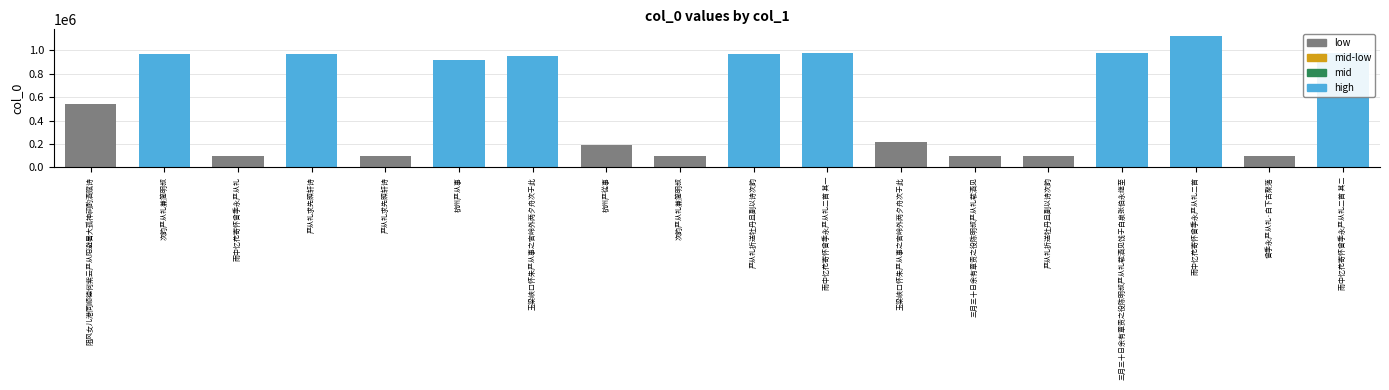

Which category has the highest value across all series?

雨中忆花寄怀曾季永严从礼二首